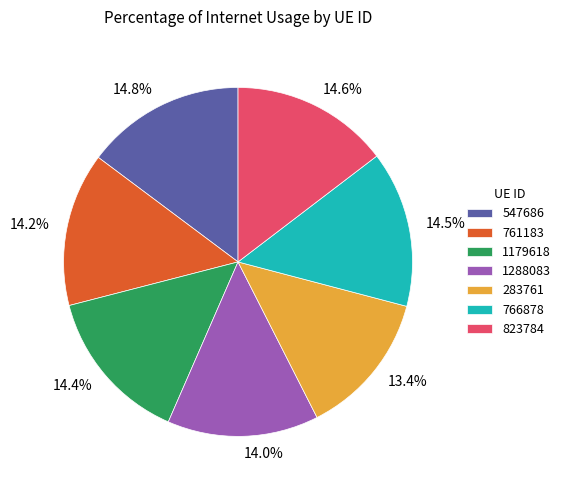

What is the smallest slice in the pie chart?

283761